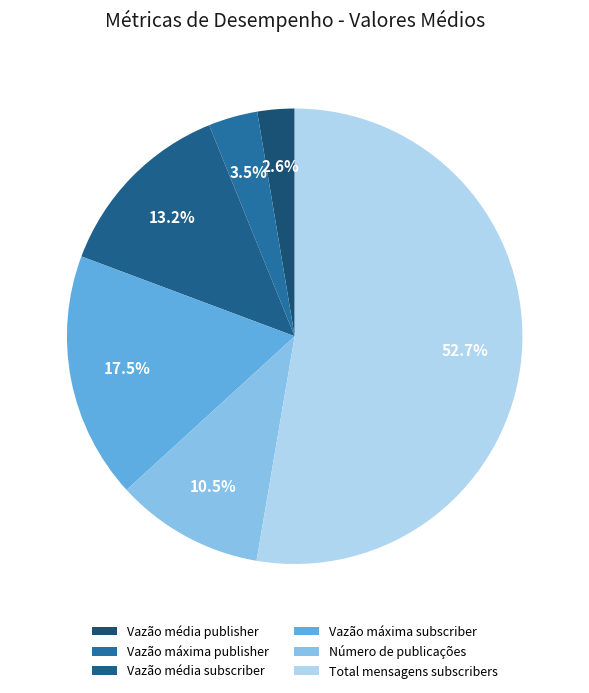

Which slice represents more than half of the pie?

Total mensagens subscribers